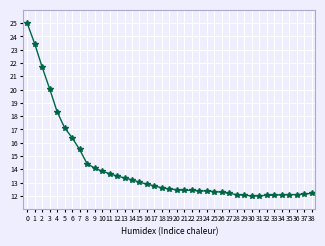

What is the sum of all values?

549.1